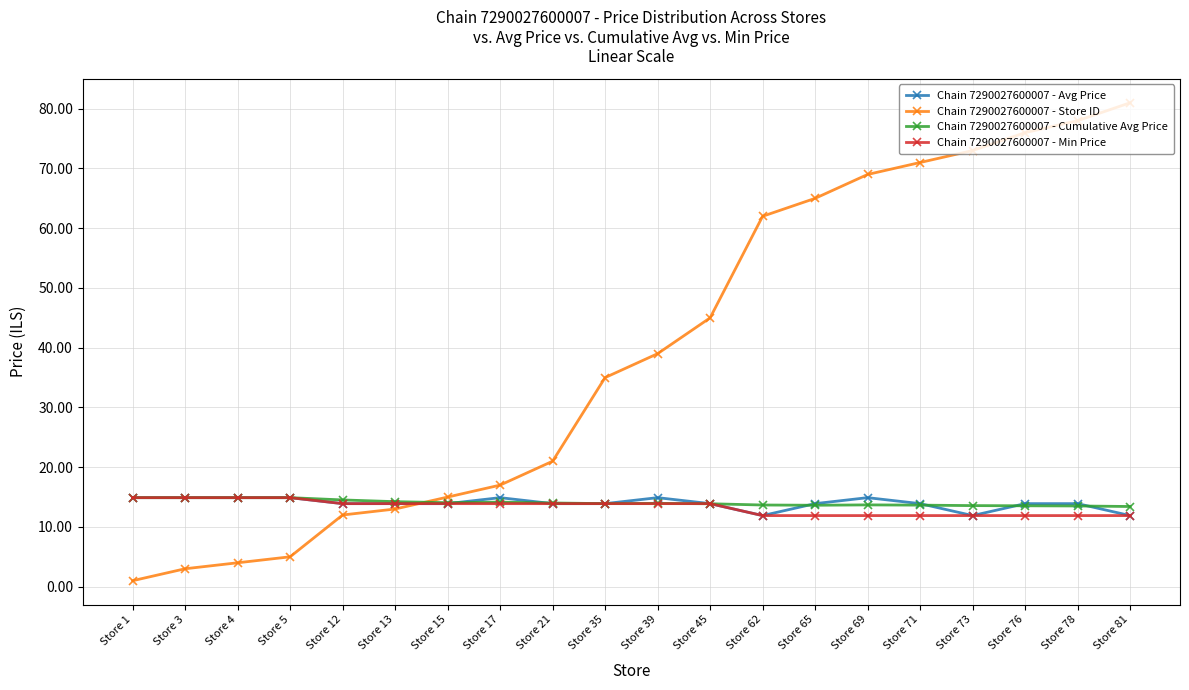

What is the smallest value displayed?

1.0